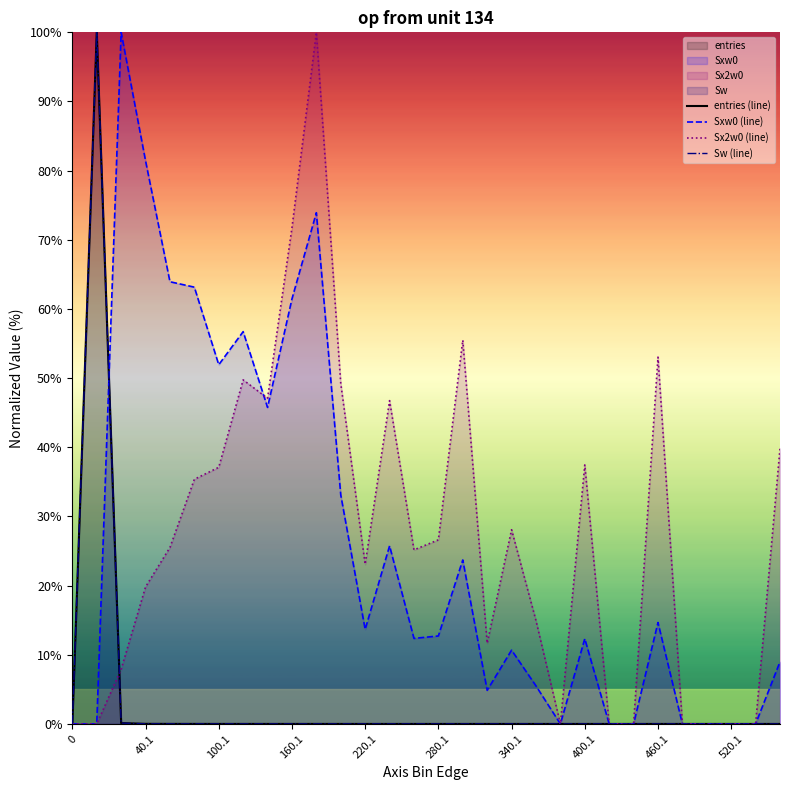

How many values in the Sxw0 (line) series are below 12?

13